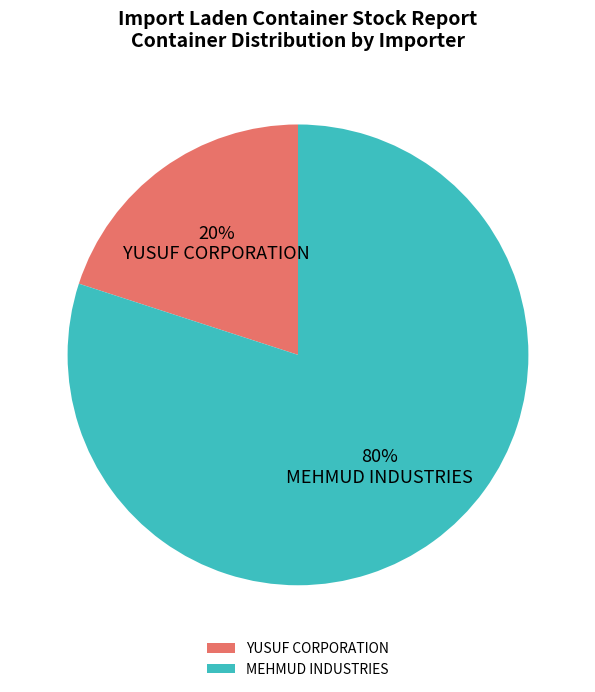

Count the number of slices in the pie.

2